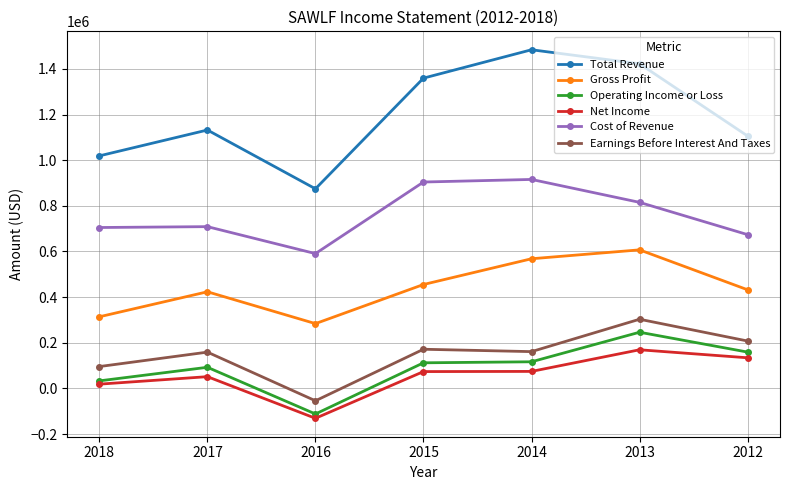

How many interior local valleys does the Total Revenue series have?

1